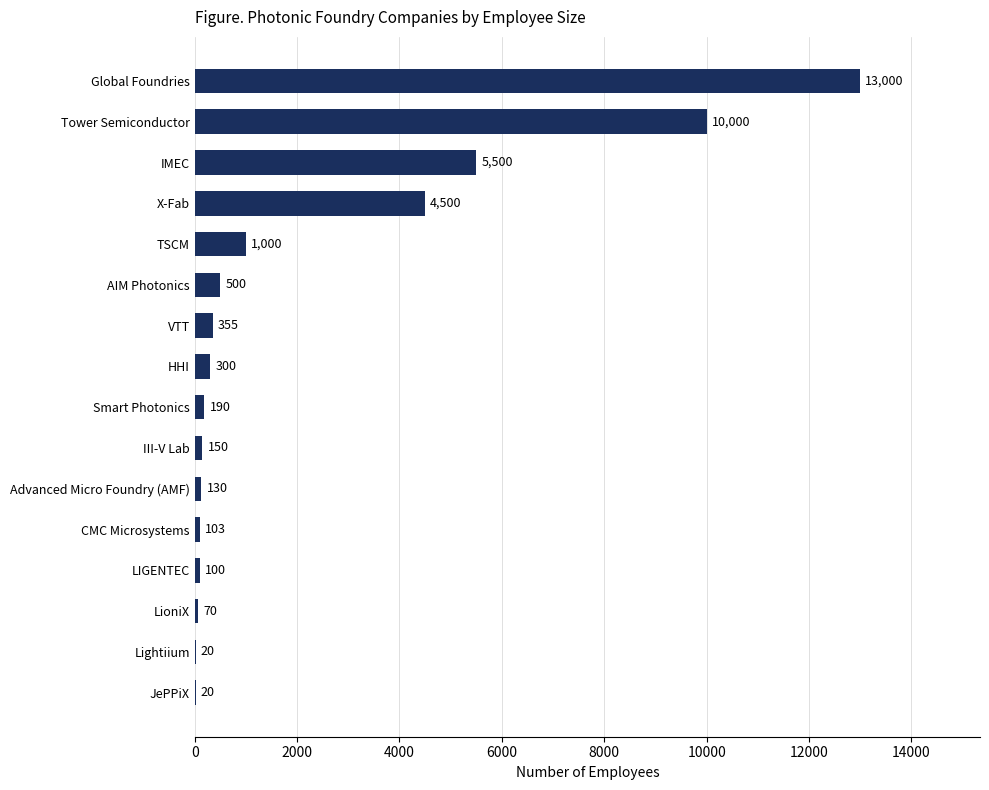

What is the sum of all values?

35938